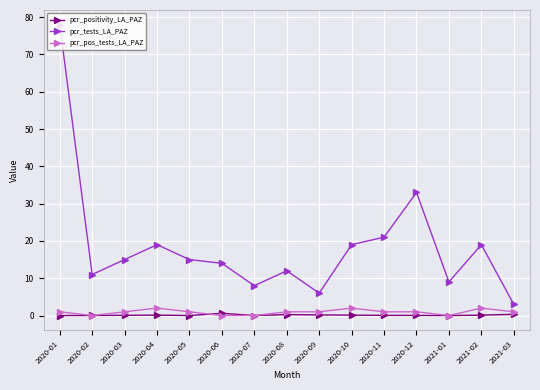

What position from the right is 2020-05?

11